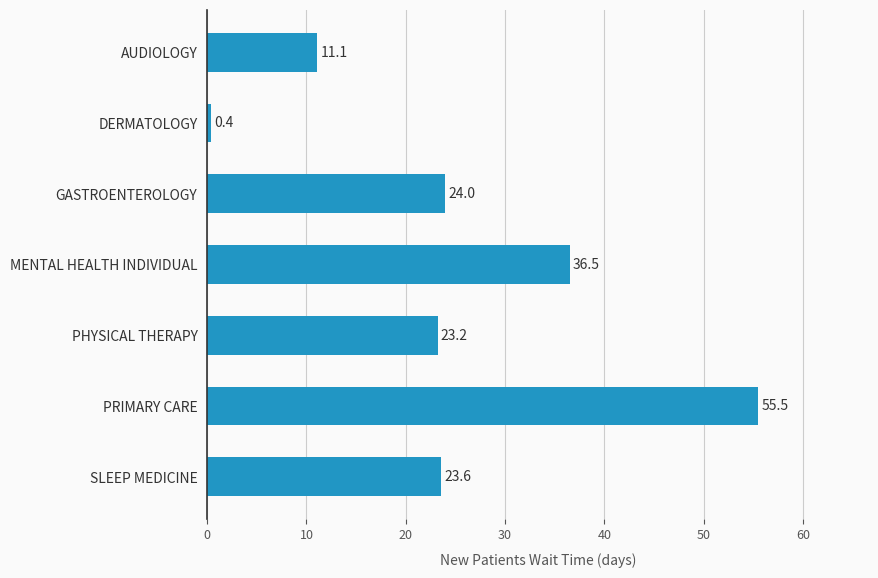

Count the number of values greater than 23.

5